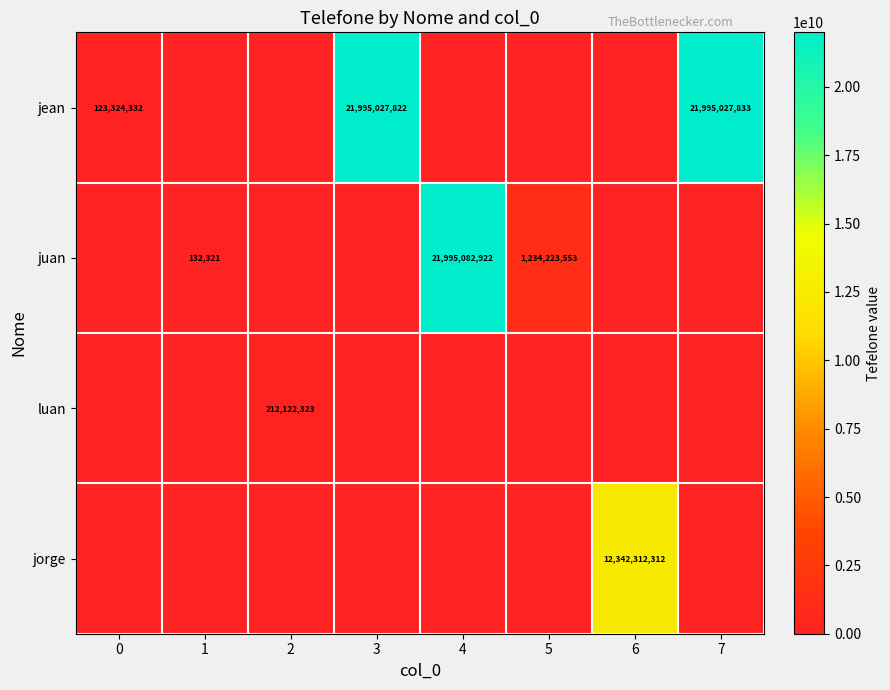

The juan series shows 1683139592 at 5. True or false?

False